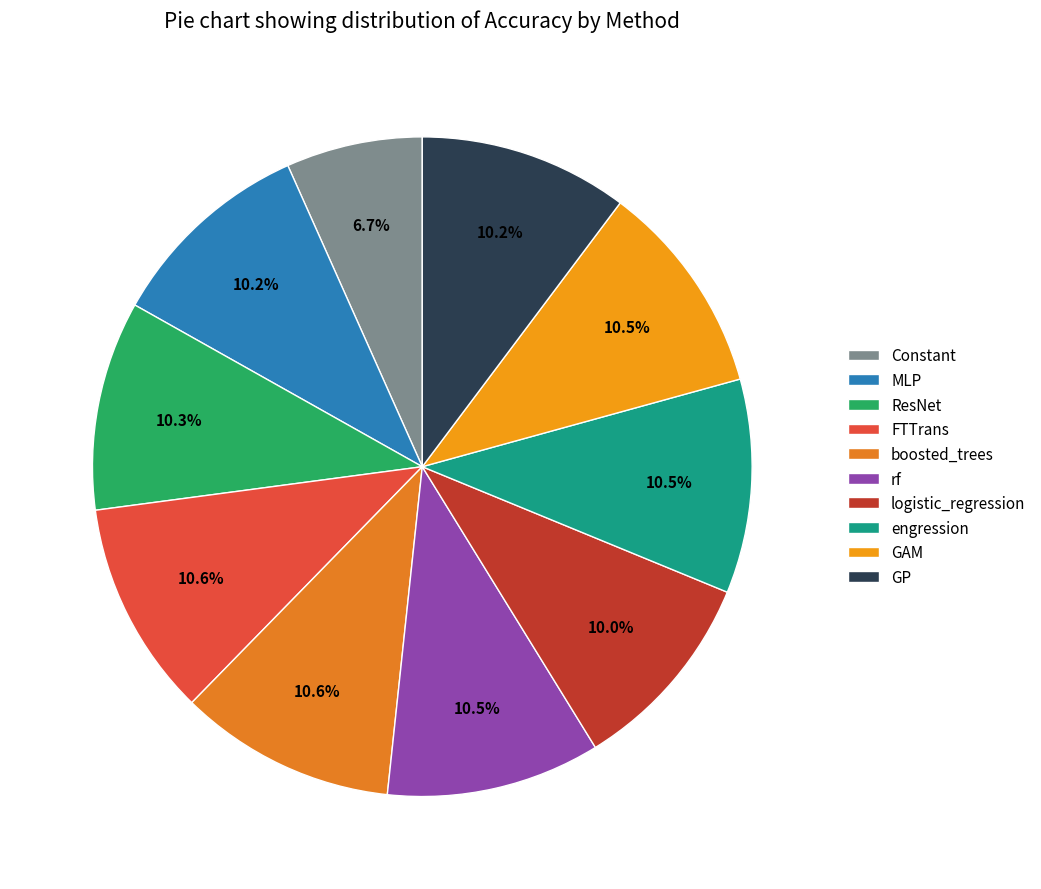

Do ResNet and Constant together represent more than half of the pie?

No